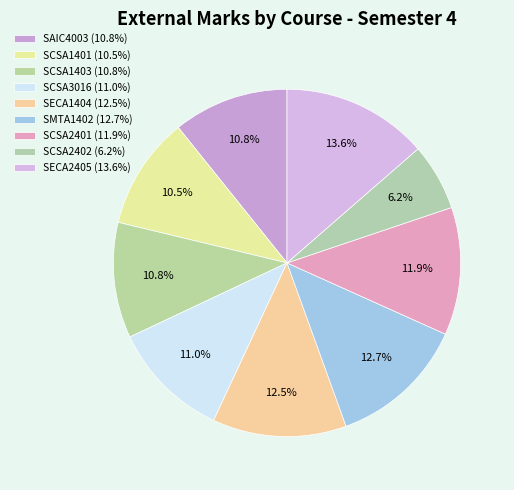

Between SCSA1401 and SECA1404, which is larger?

SECA1404